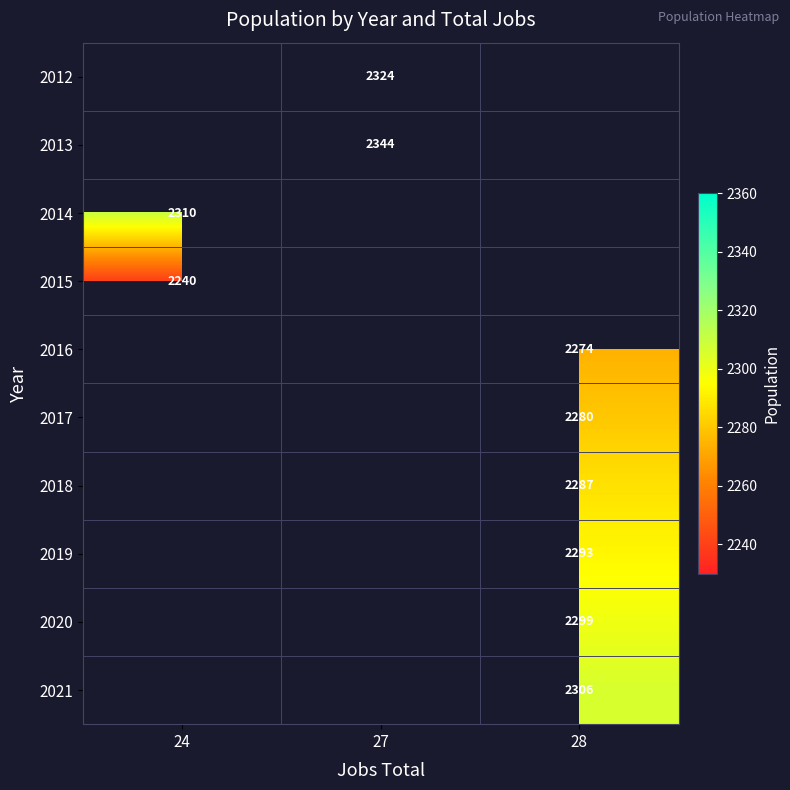

Which has a higher value, 24 or 28?

28